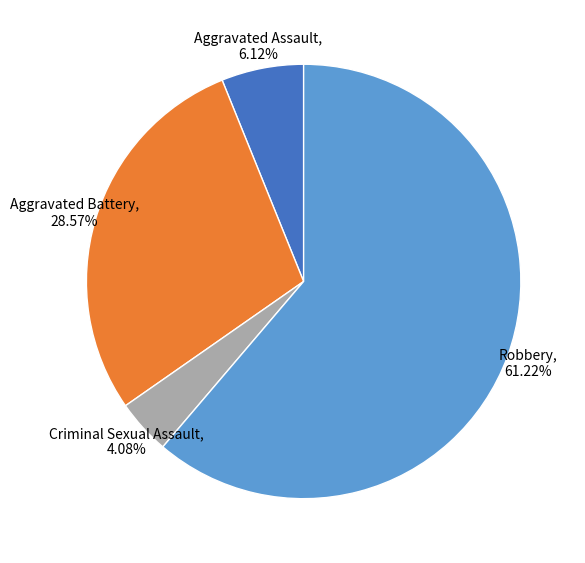

Is there a majority slice in this chart?

Yes